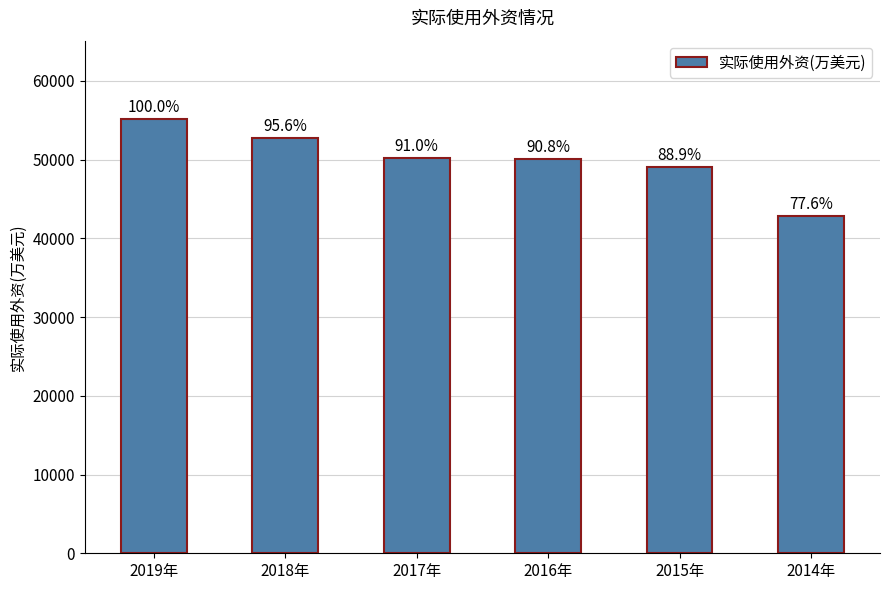

What position from the left is 2018年?

2